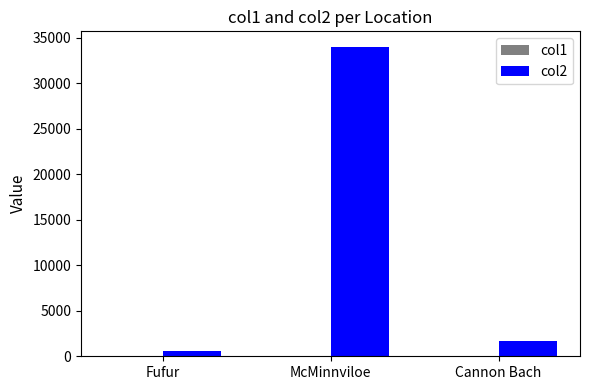

Which series has the largest range (max minus min)?

col2